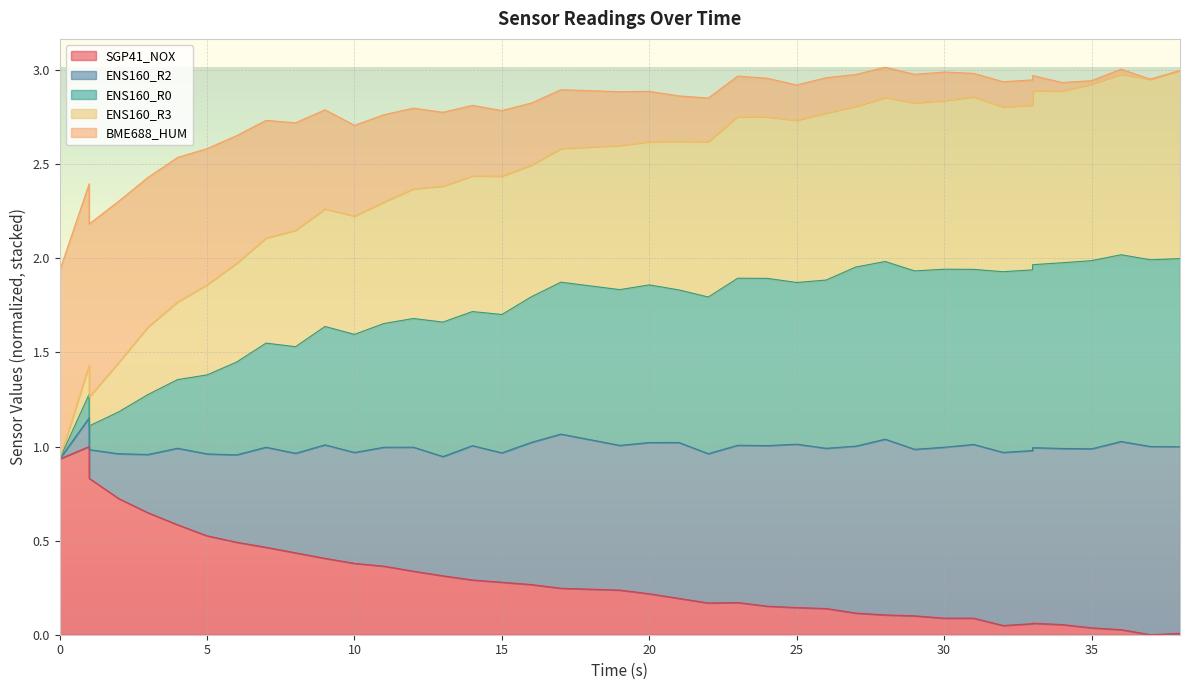

At which label does SGP41_NOX reach its peak?

1